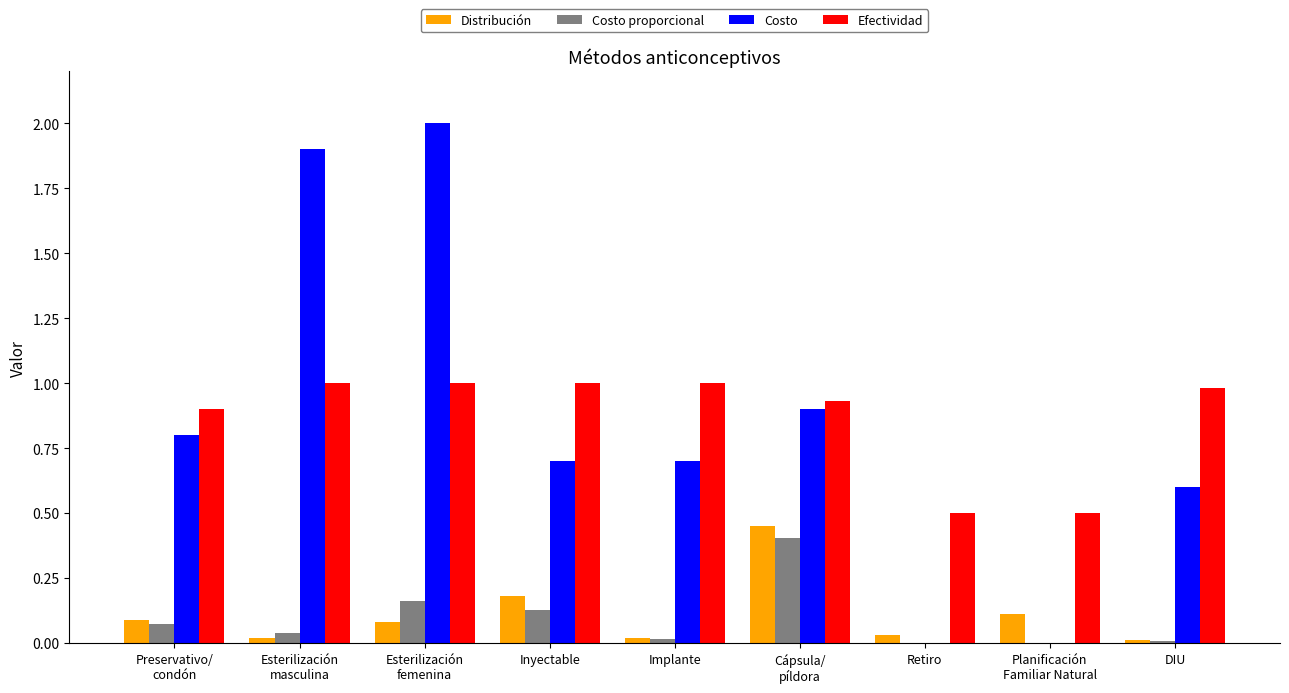

Is it true that Distribución equals 0.0 at Implante?

True